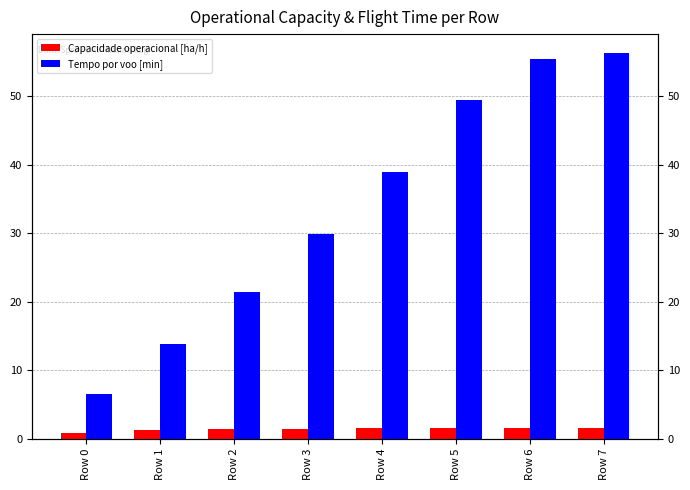

What is the difference between the maximum and second lowest values in the Tempo por voo [min] series?

42.5